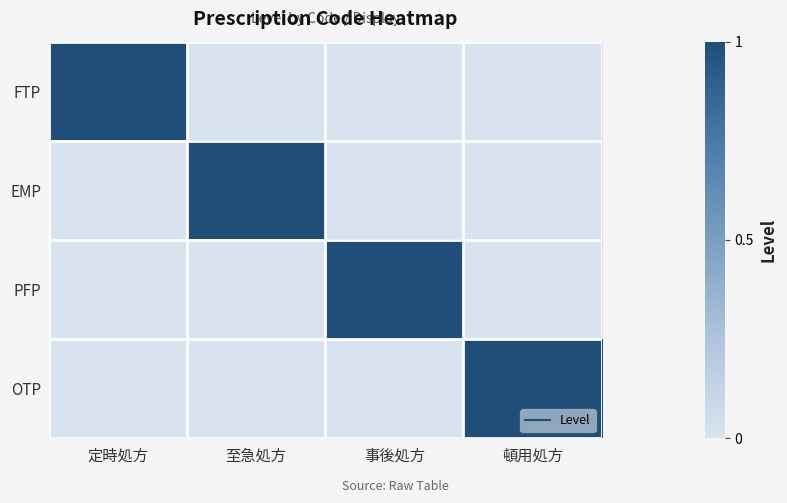

What is the difference between the highest and lowest values at 至急処方?

1